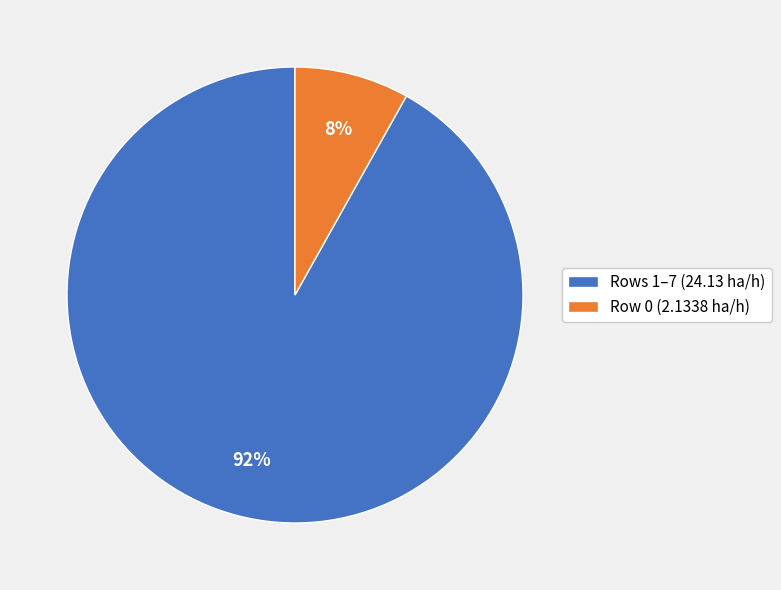

Rank the categories by value from highest to lowest.

Rows 1–7 (24.13 ha/h), Row 0 (2.1338 ha/h)